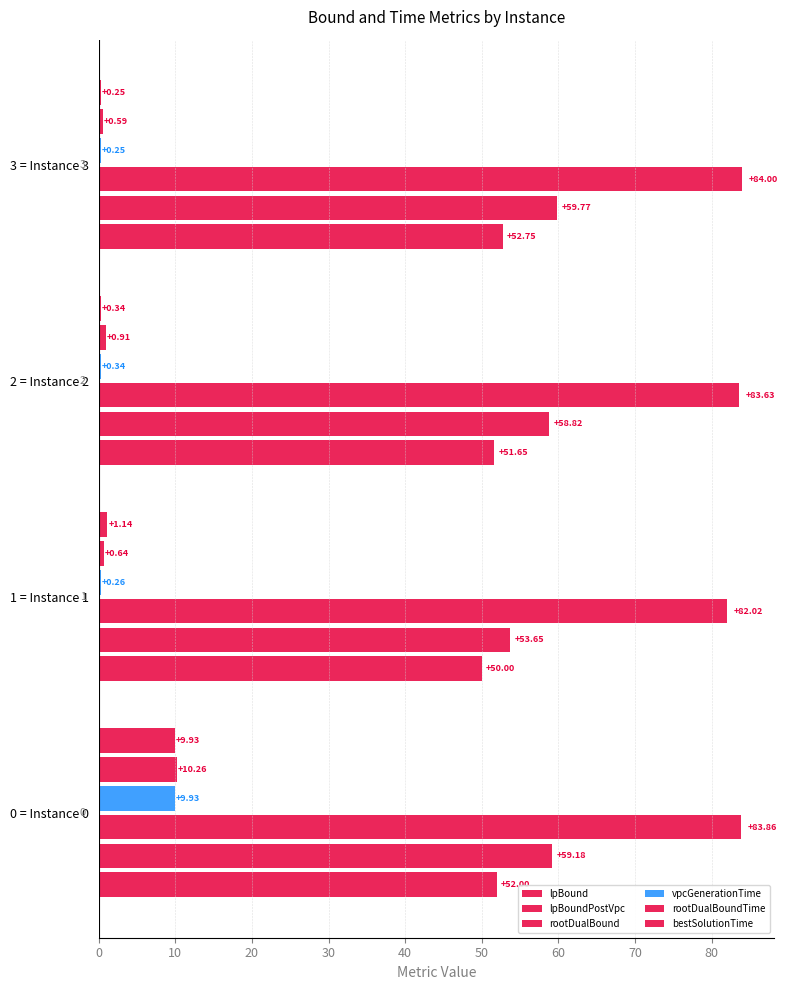

At how many categories does at least one series exceed 19?

4